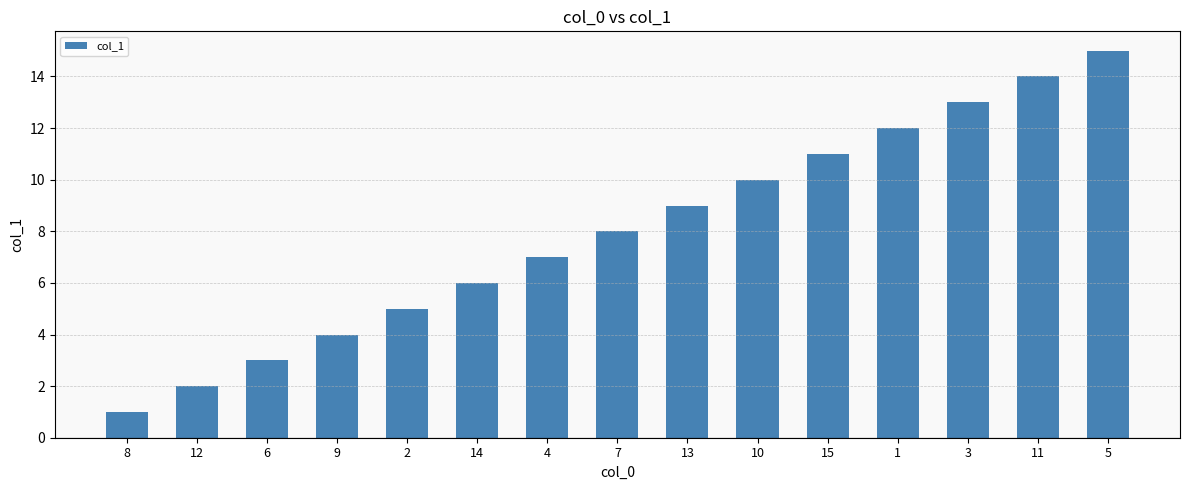

What is the maximum value shown in the chart?

15